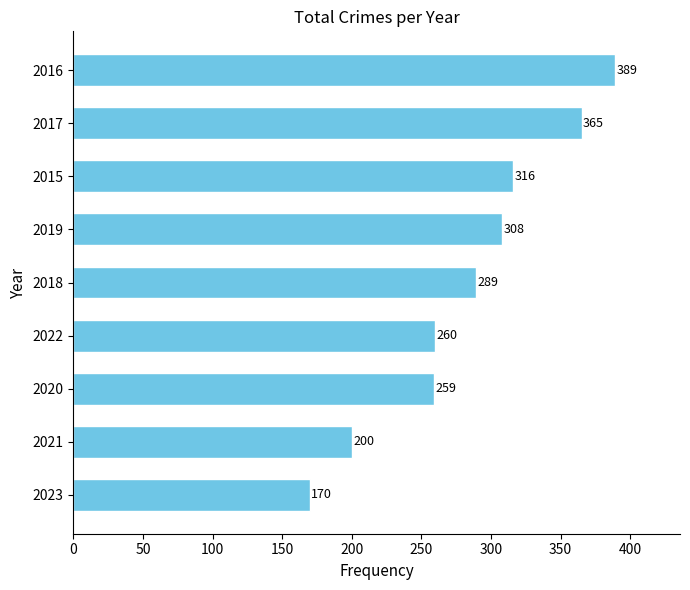

What is the ratio of the value at 2018 to the value at 2019?

0.9